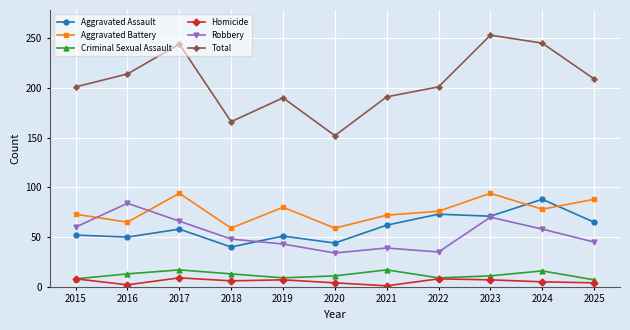

Is the value of Robbery at 2024 greater than the value of Criminal Sexual Assault at 2020?

Yes